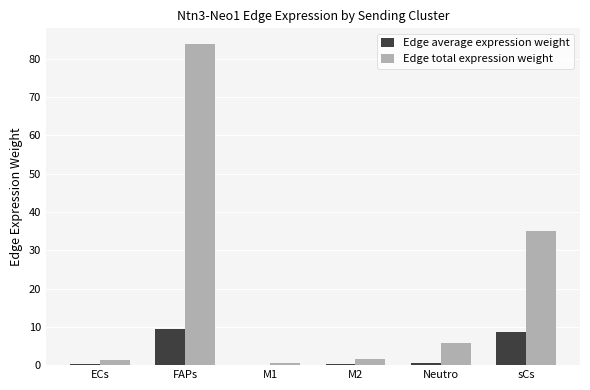

Are the bars horizontal?

No